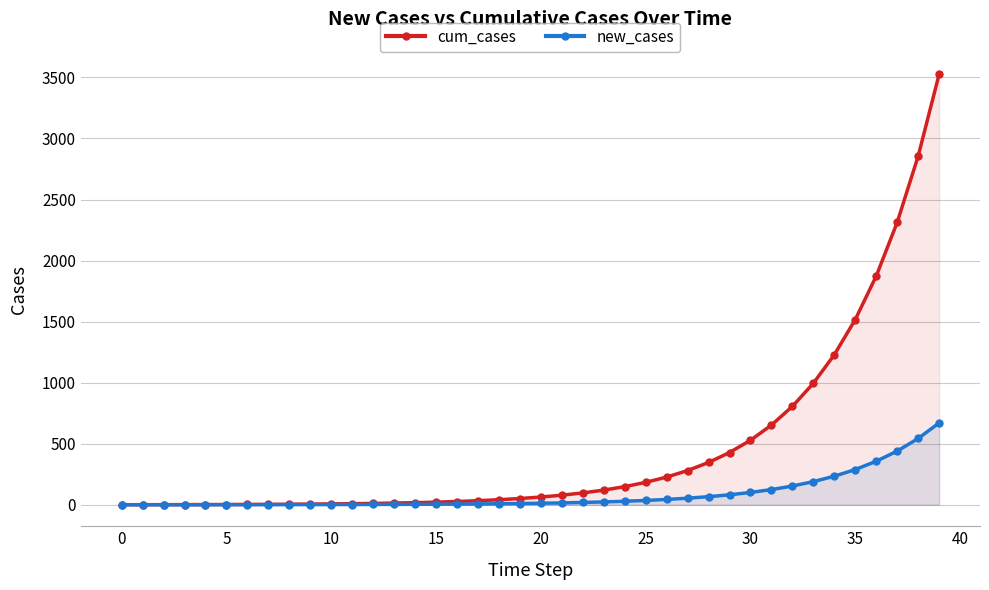

Rank the series by their maximum value, from lowest to highest.

new_cases, cum_cases